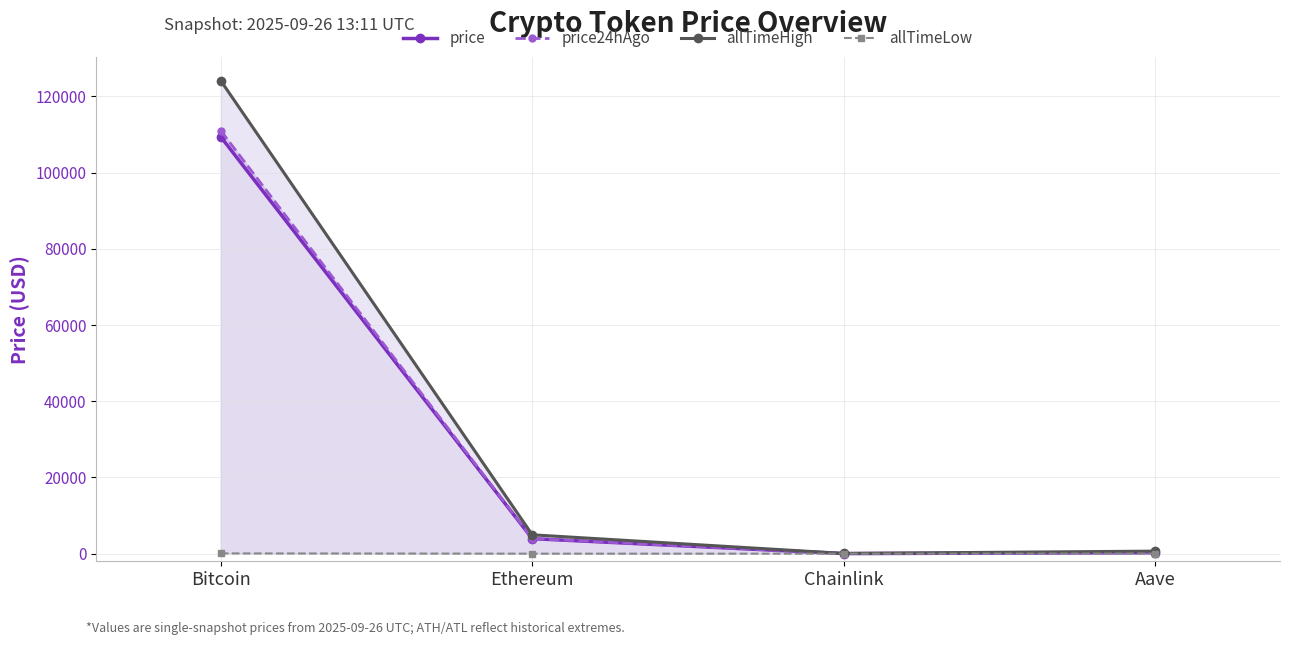

What is the value of the allTimeHigh point at the 1st from the left?

124128.0